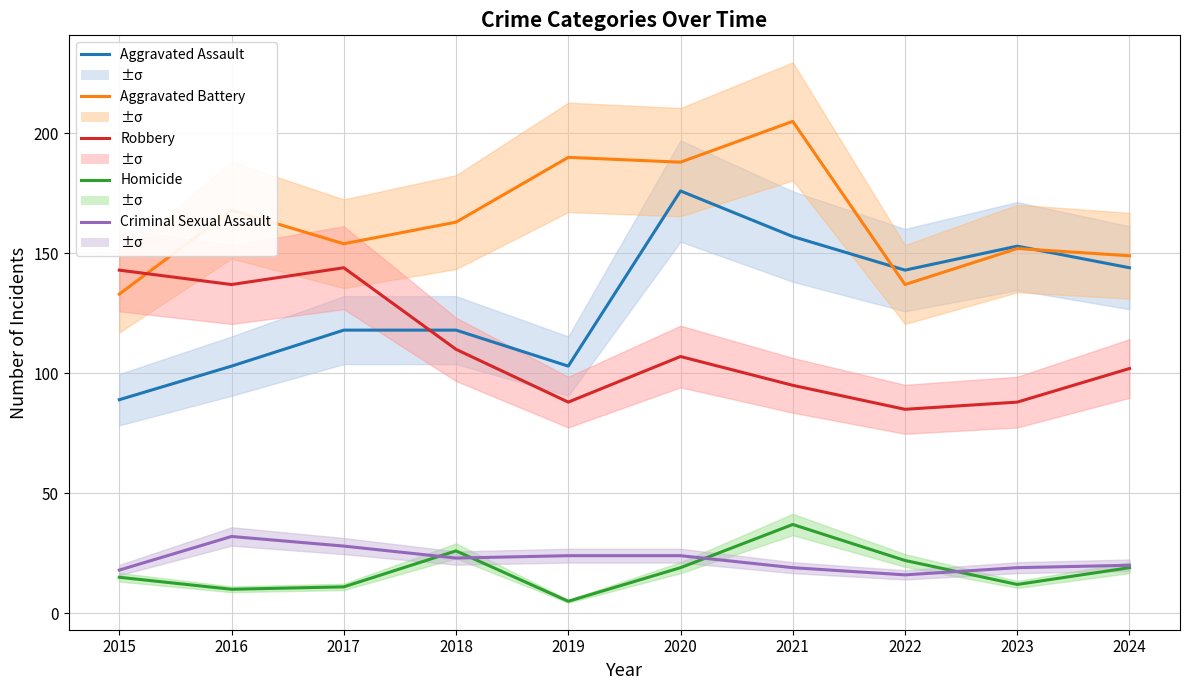

What is the difference between the highest and lowest values at 2018?

140